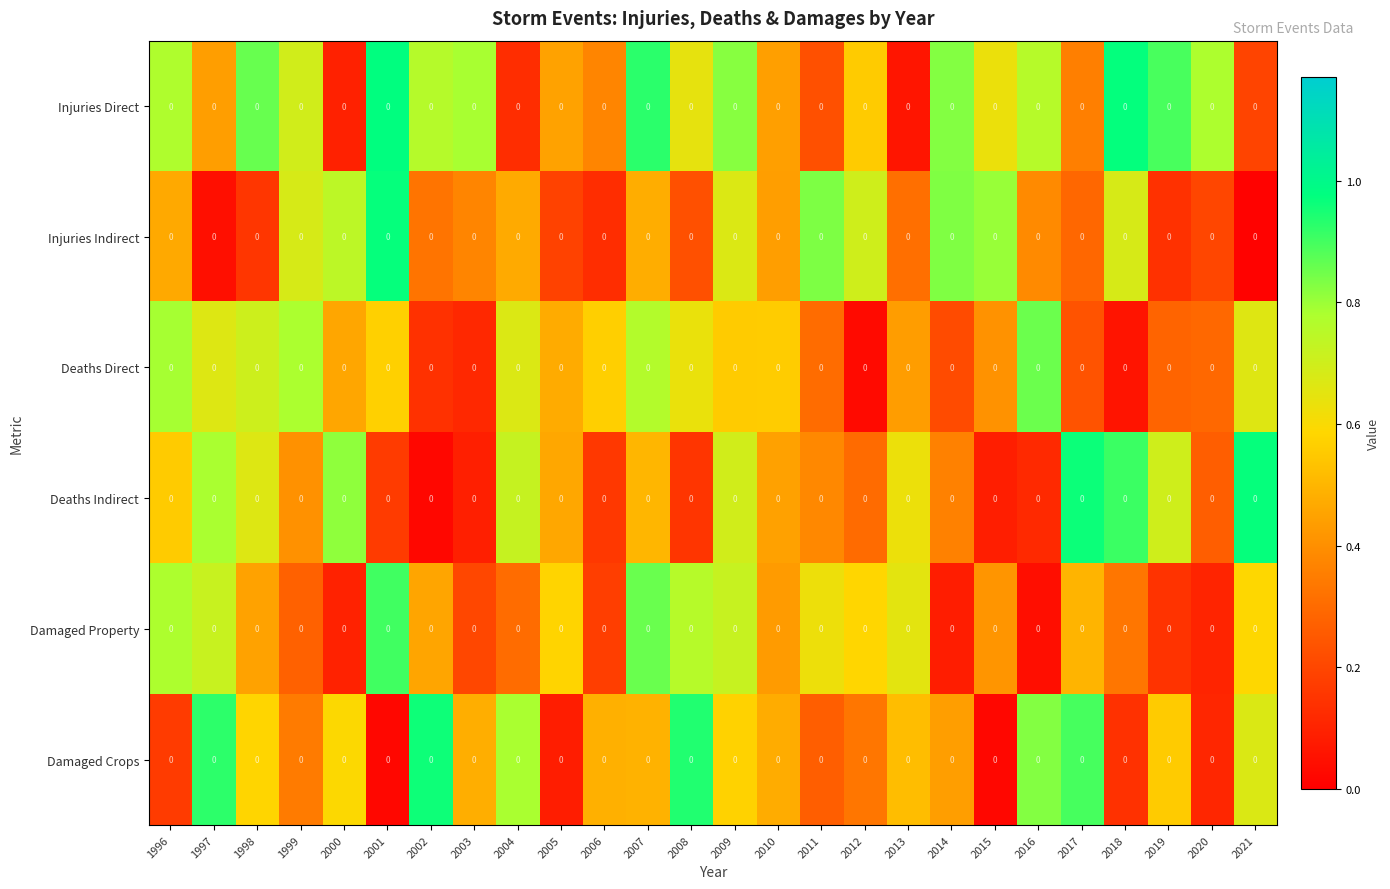

What is the total value across all series at 2010?

2.8